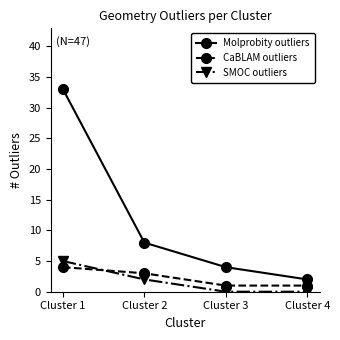

Which series has the widest spread of values?

Molprobity outliers